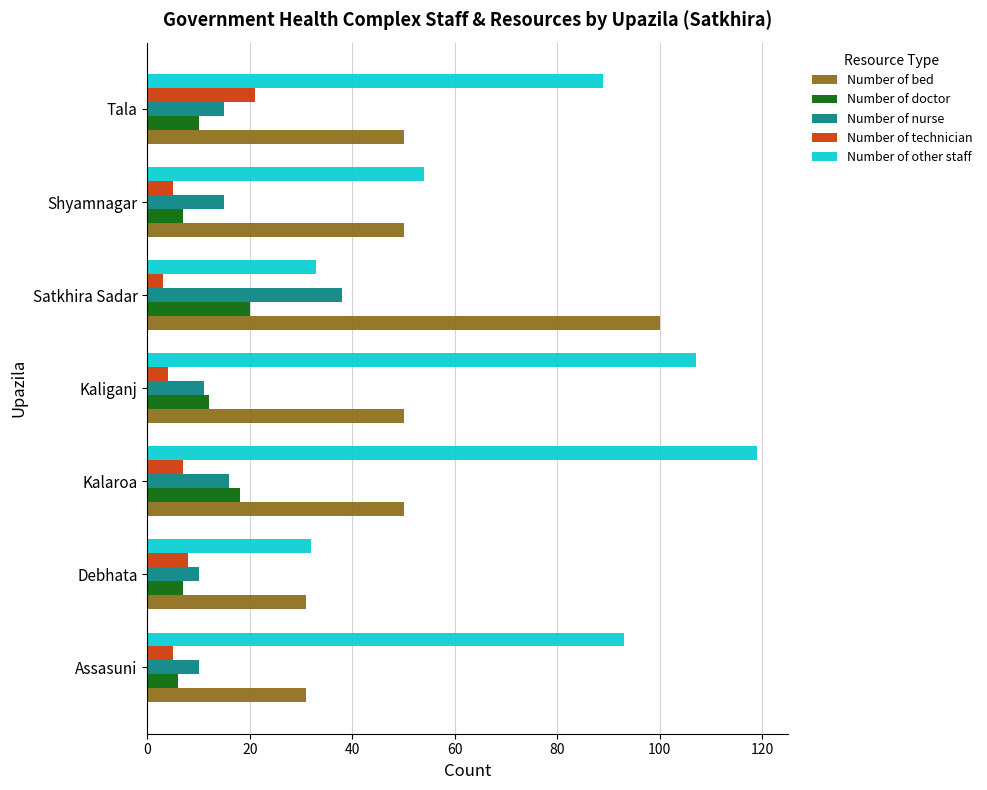

At how many categories does at least one series exceed 28?

7